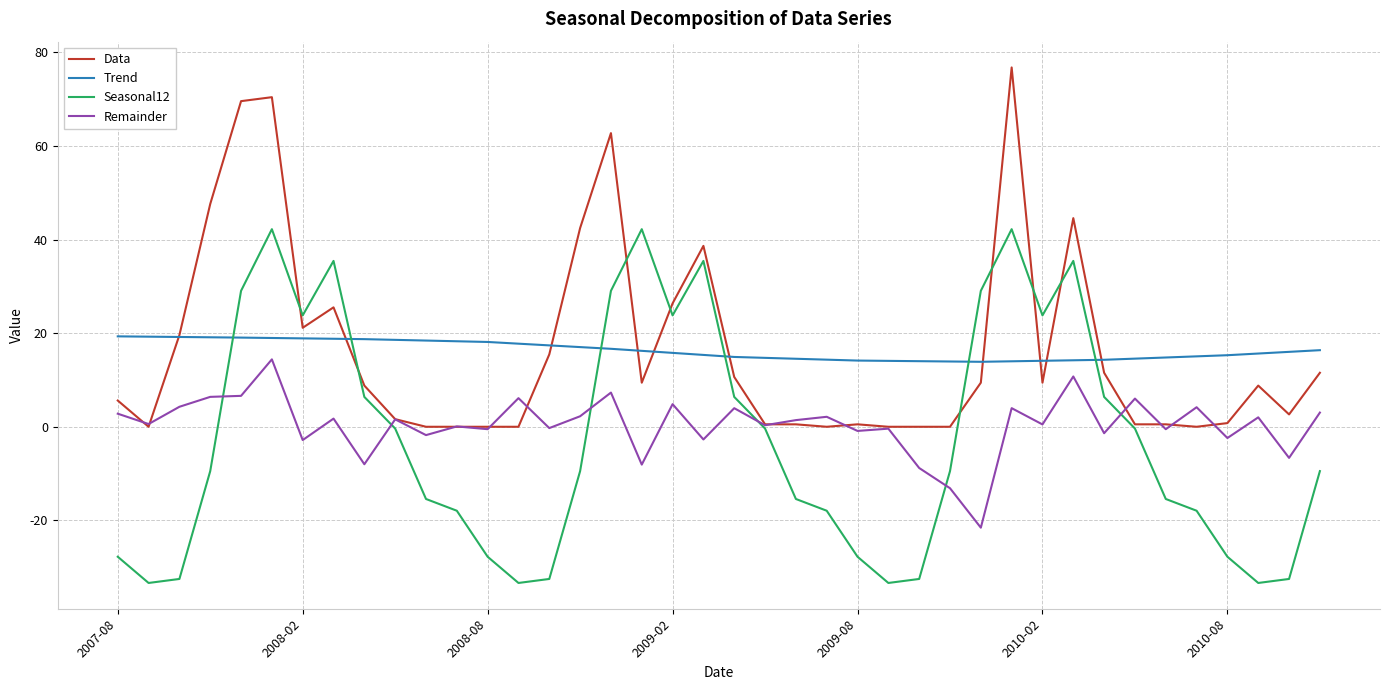

What is the greatest value displayed?

76.8